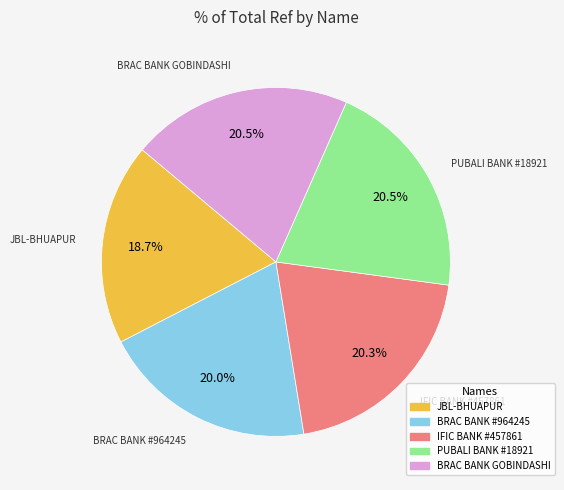

Does any single category account for the majority?

No